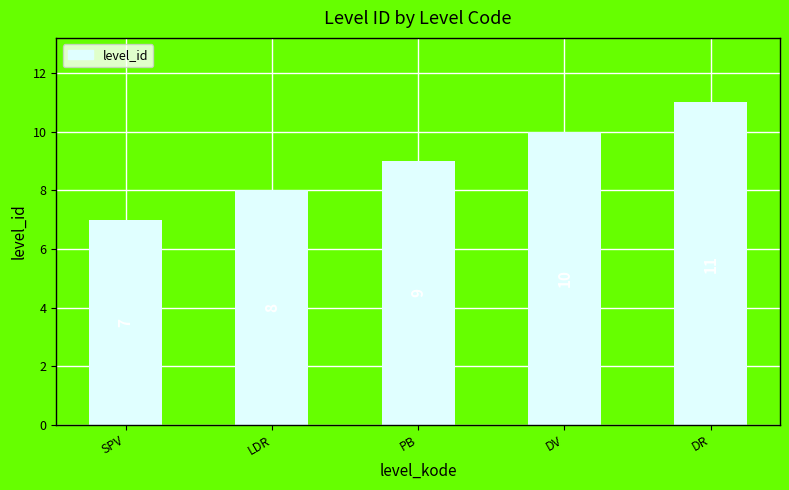

What is the maximum value shown in the chart?

11